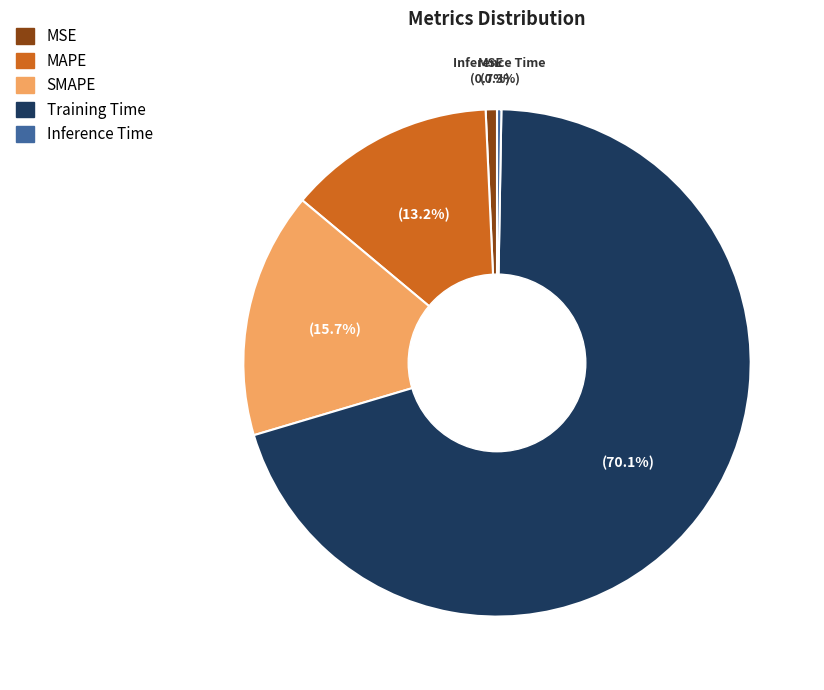

Is it true that MAPE is 24% of the pie?

False